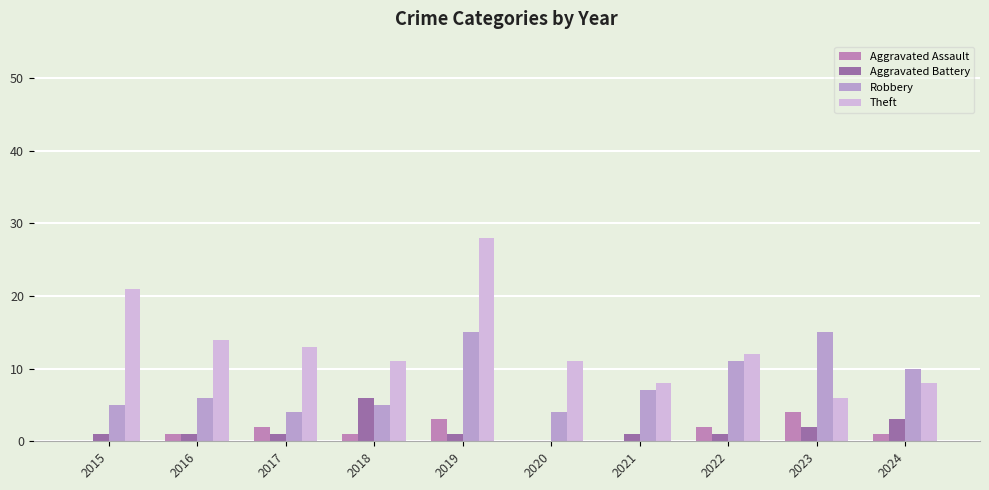

At which label does Aggravated Battery first exceed 1?

2018